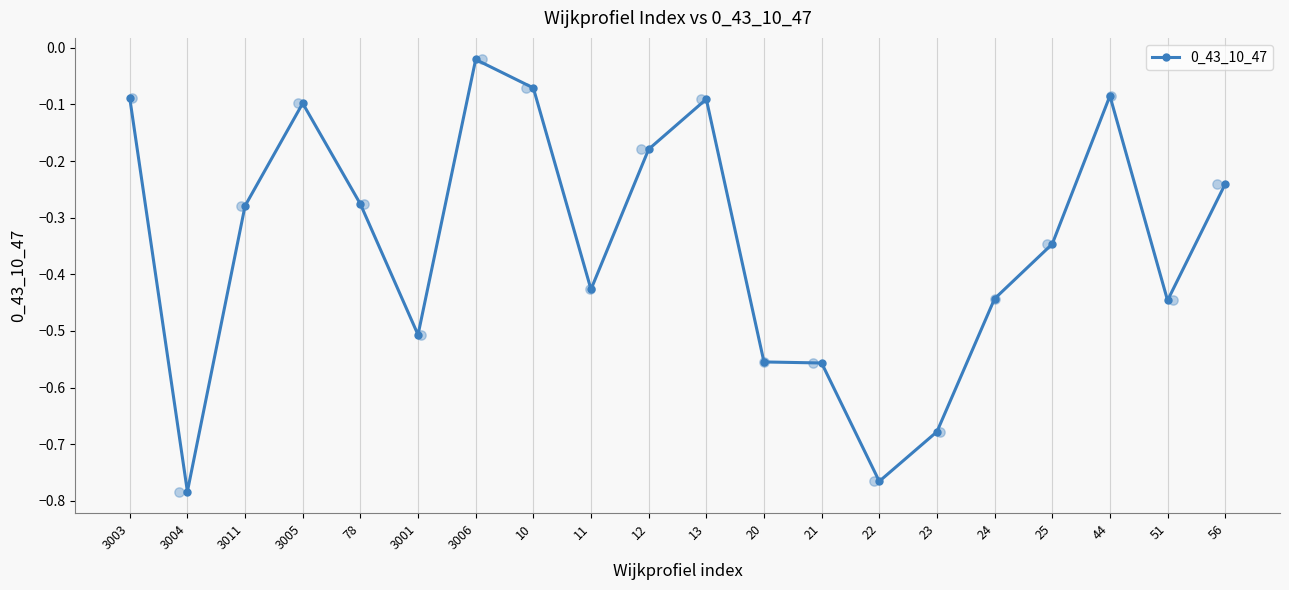

What is the change in value from 3003 to 24?

-0.4